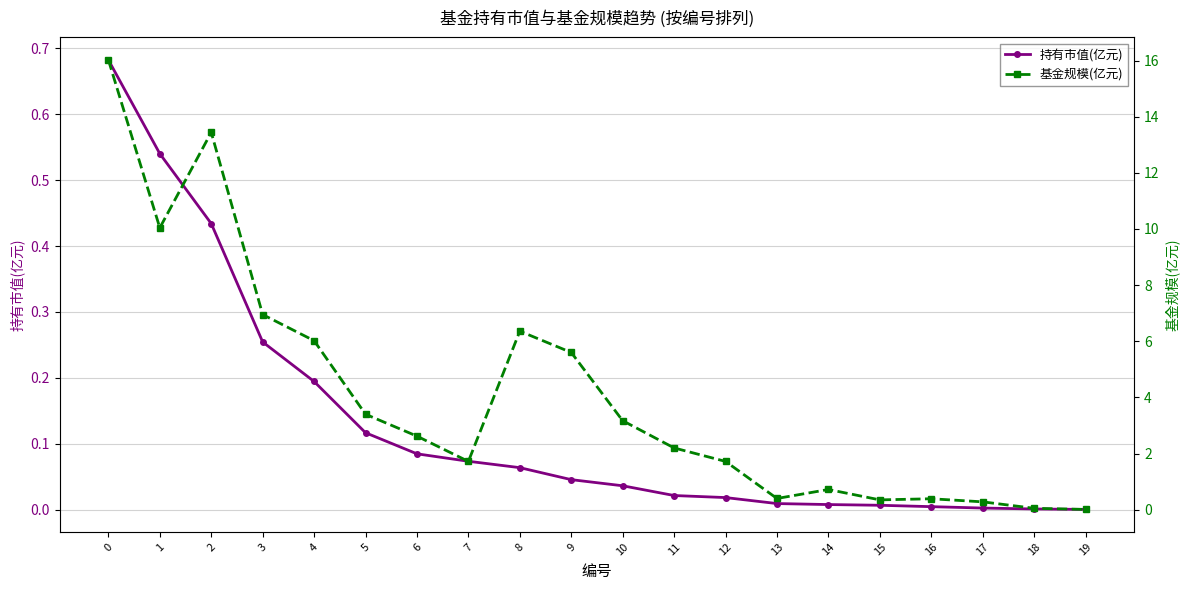

What are all the series names shown in the legend?

持有市值(亿元), 基金规模(亿元)